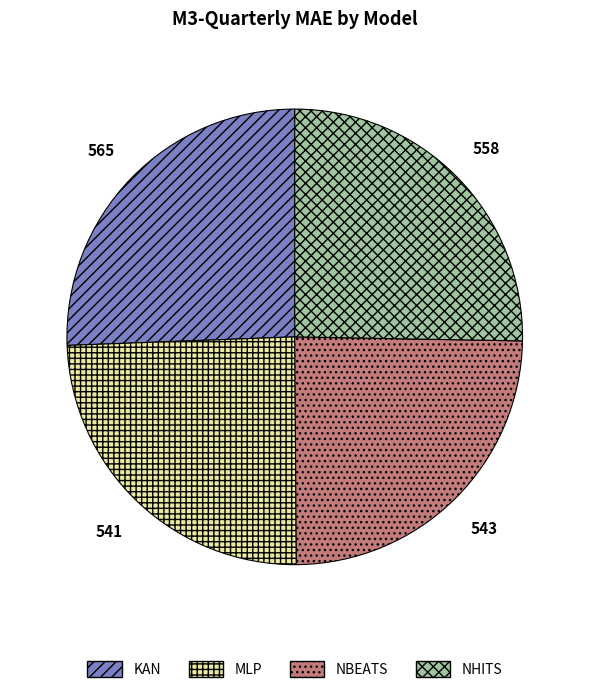

What is the ratio of the value at NBEATS to the value at KAN?

1.0